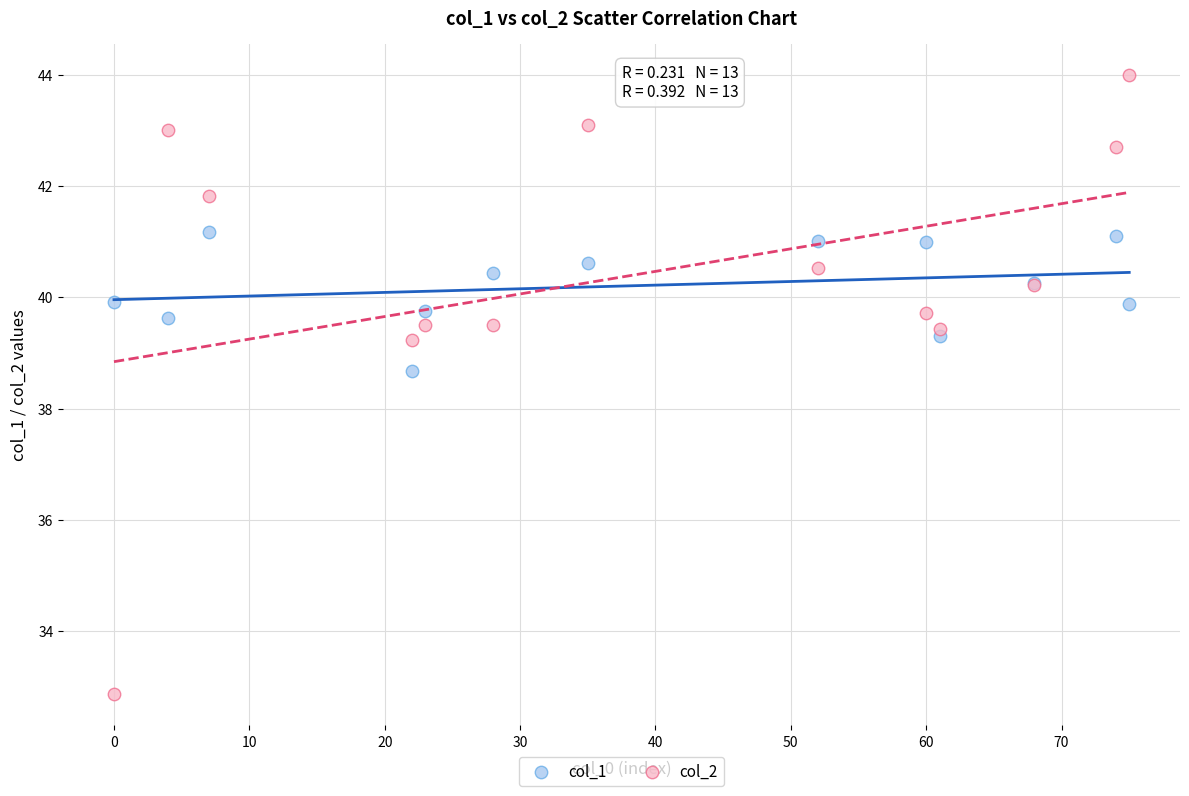

Which series reaches the maximum Y coordinate?

col_2